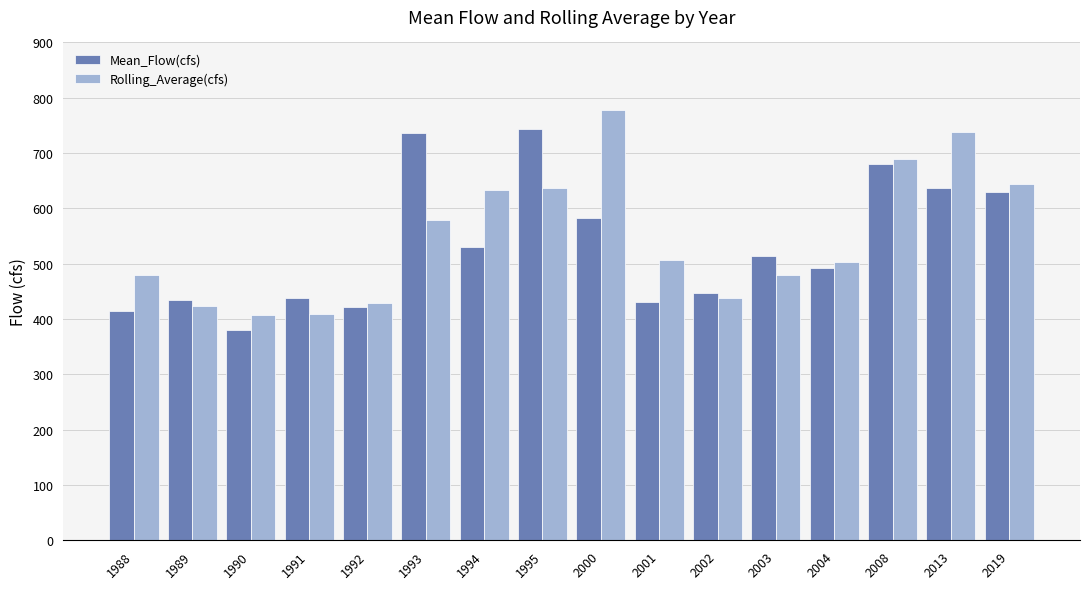

Which series changed the most between 2002 and 2004?

Rolling_Average(cfs)